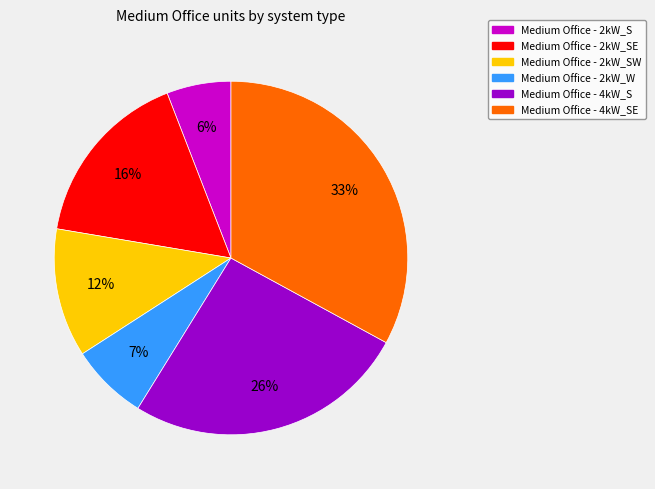

Is there a majority slice in this chart?

No